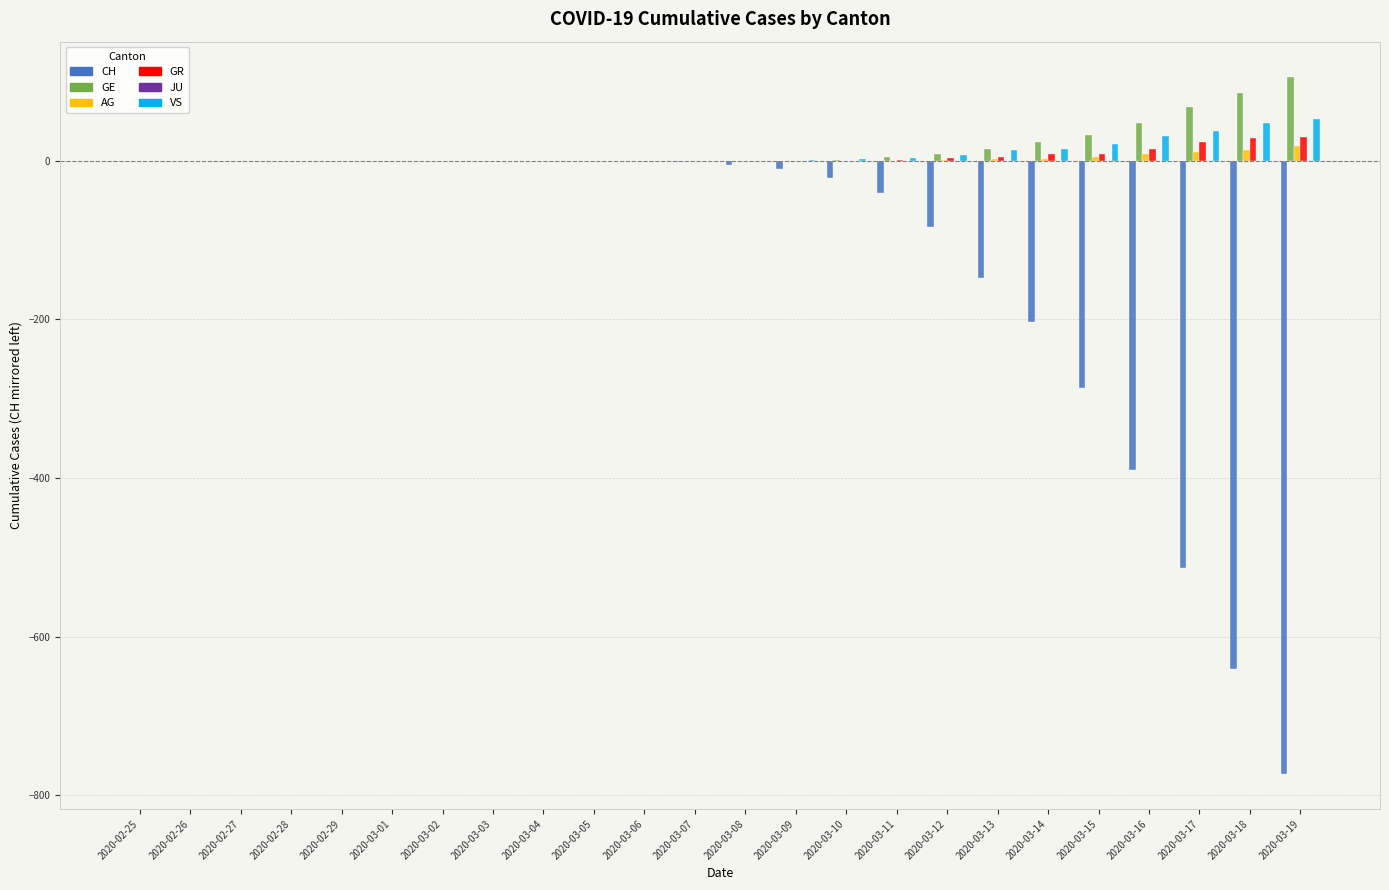

What is the greatest value displayed?

106